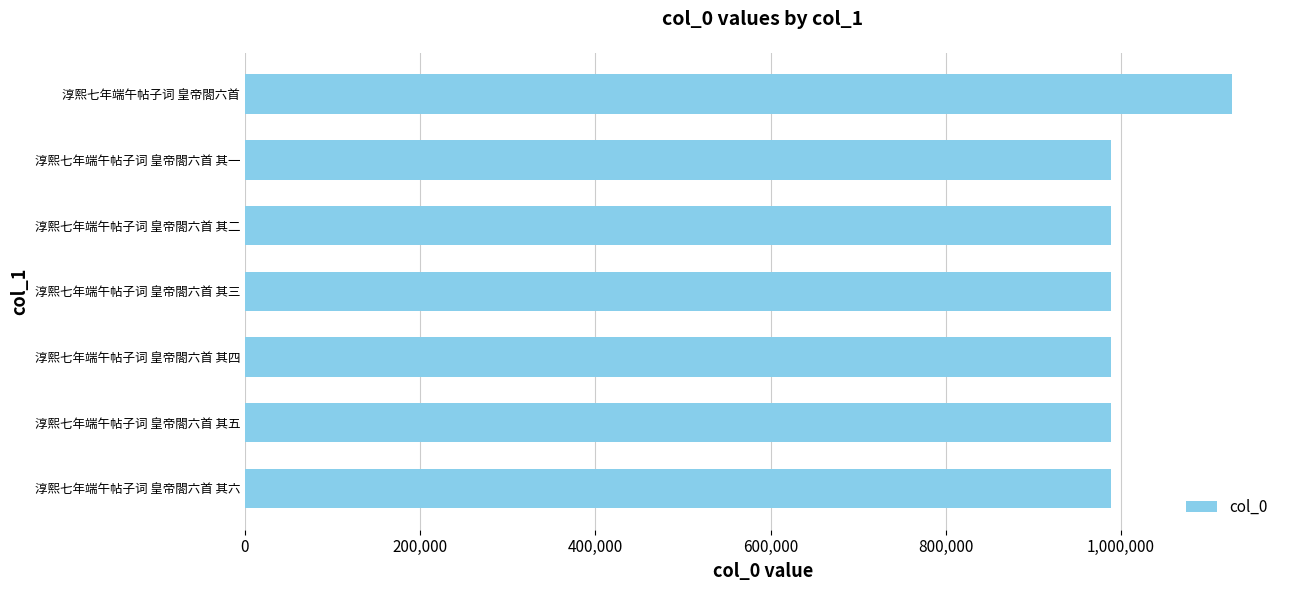

What is the ratio of the value at 淳熙七年端午帖子词 皇帝閤六首 其三 to the value at 淳熙七年端午帖子词 皇帝閤六首 其一?

1.0